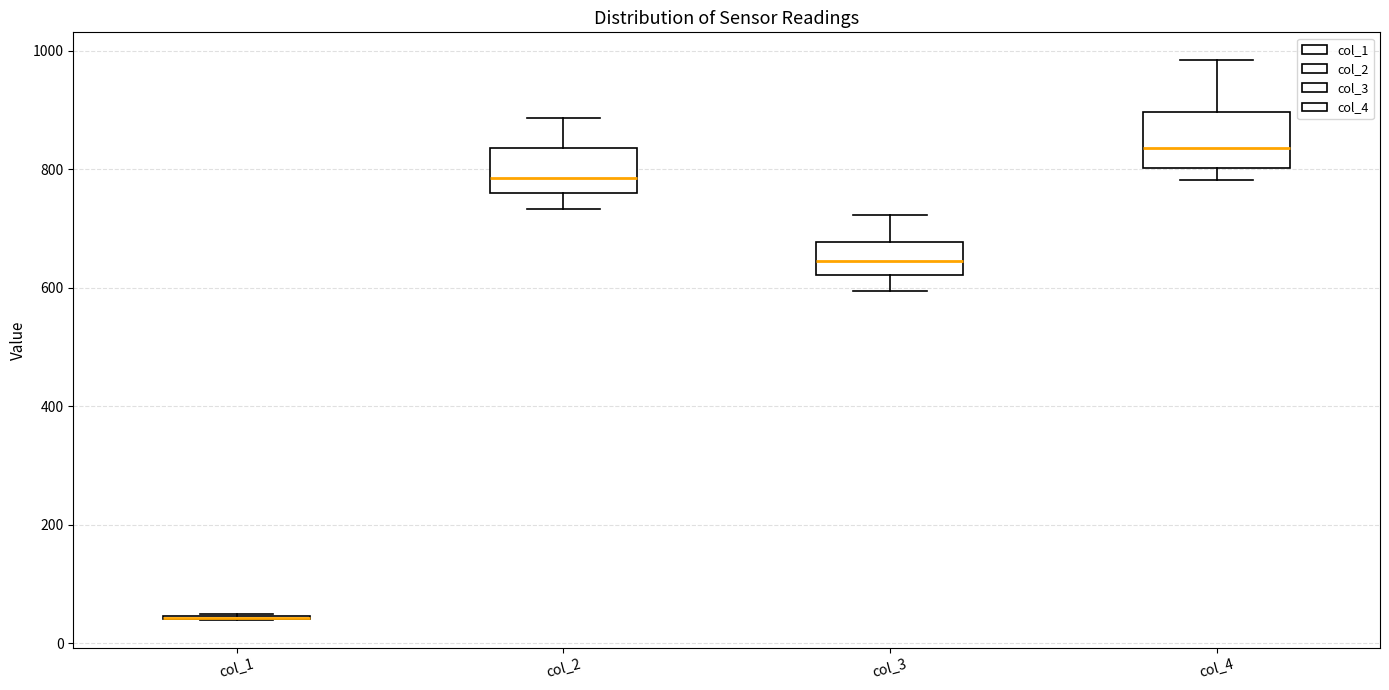

Reading left to right, read every box against the y-axis: the position of its median line, the range the box covers, and the ends of its whiskers. The values are not printed on the chart, so give them approximately, as read against the axis.

col_1: box collapsed to a line at 40, whiskers 40 to 40
col_2: median 780, box 760 to 840, whiskers 740 to 880
col_3: median 640, box 620 to 680, whiskers 600 to 720
col_4: median 840, box 800 to 900, whiskers 780 to 980